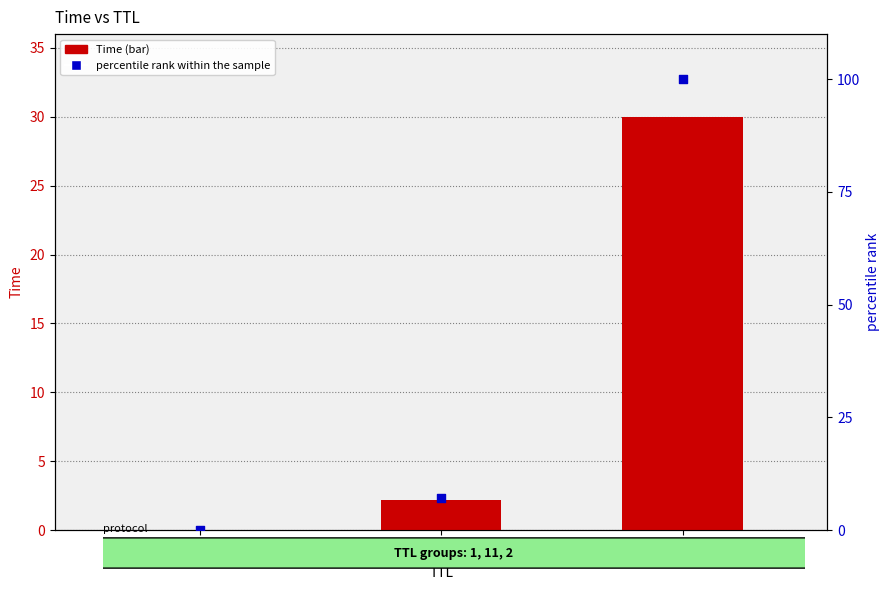

Which series contains the highest Y value?

percentile rank within the sample